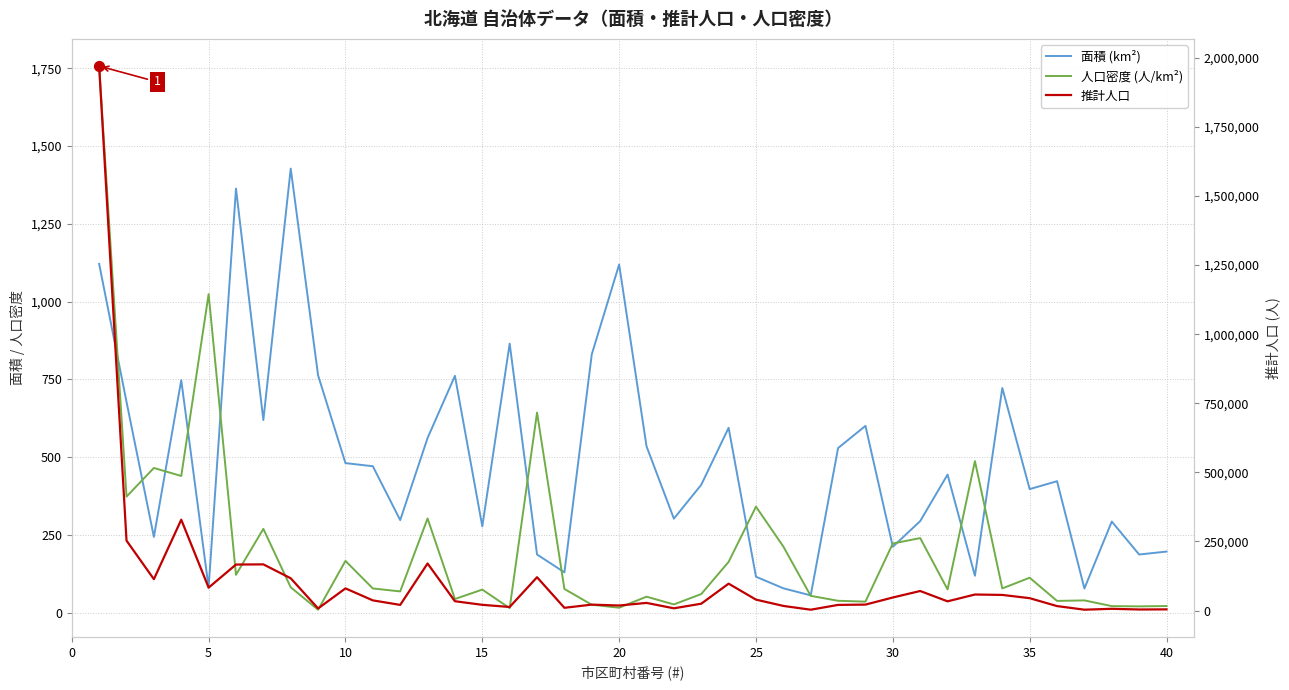

Which series has the widest spread of Y values?

推計人口